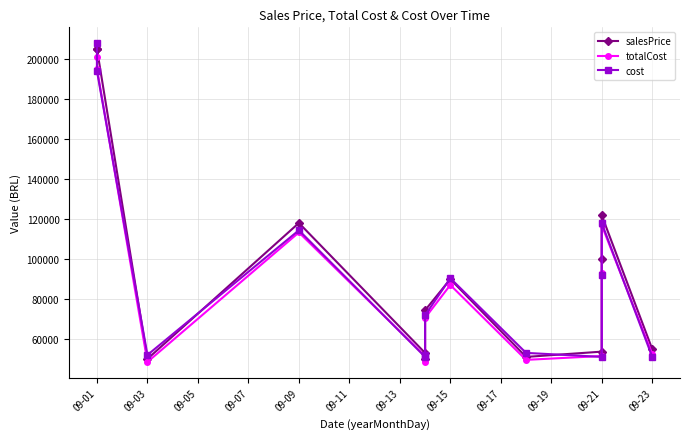

Is this an area chart (filled region under the line)?

No